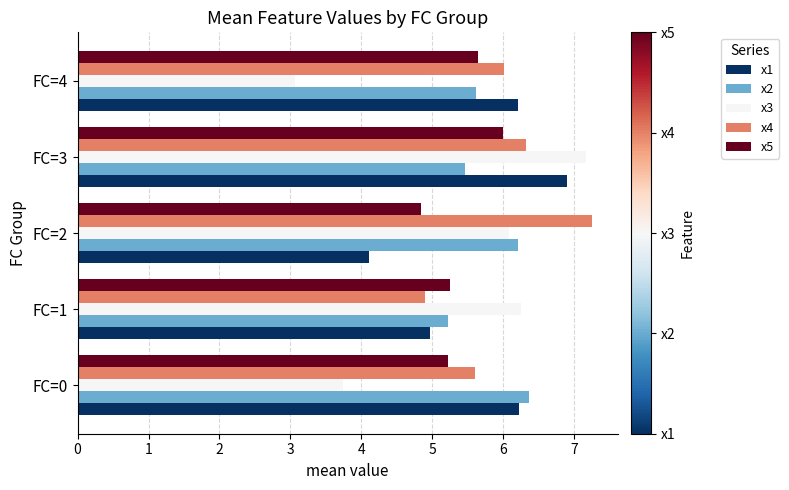

The x4 series shows 6.3 at FC=3. True or false?

True